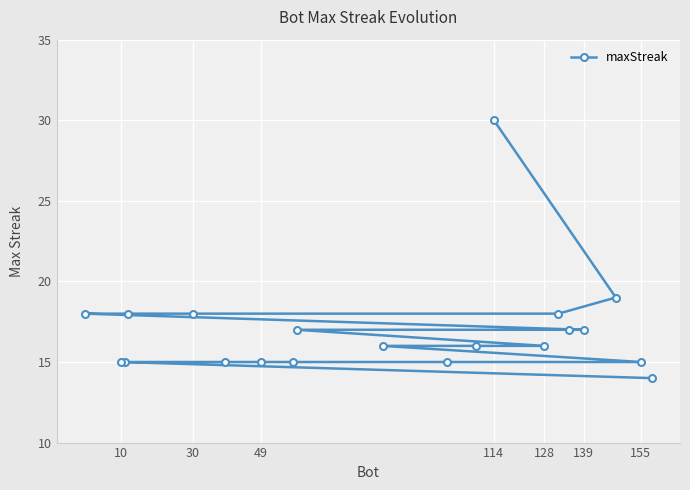

What is the ratio of the value at 49 to the value at 114?

0.5